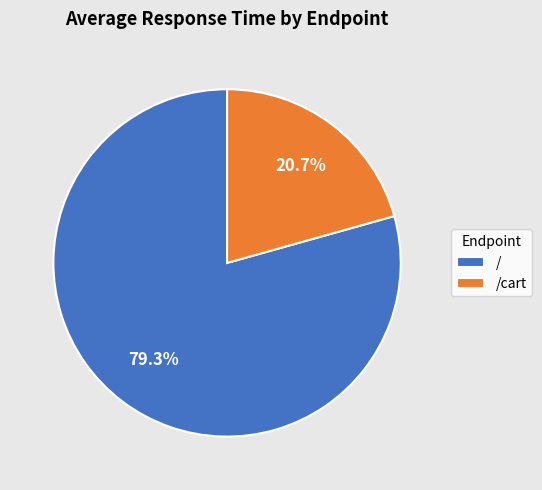

Is there any slice that represents more than half of the pie?

Yes